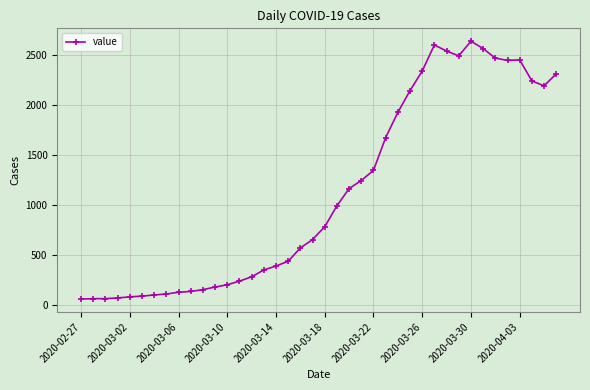

True or false: there are more than 0 points higher than both neighbors.

True